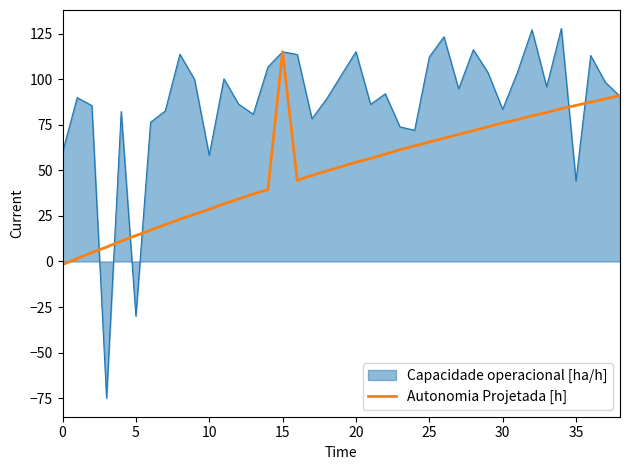

How many series are shown in this chart?

2